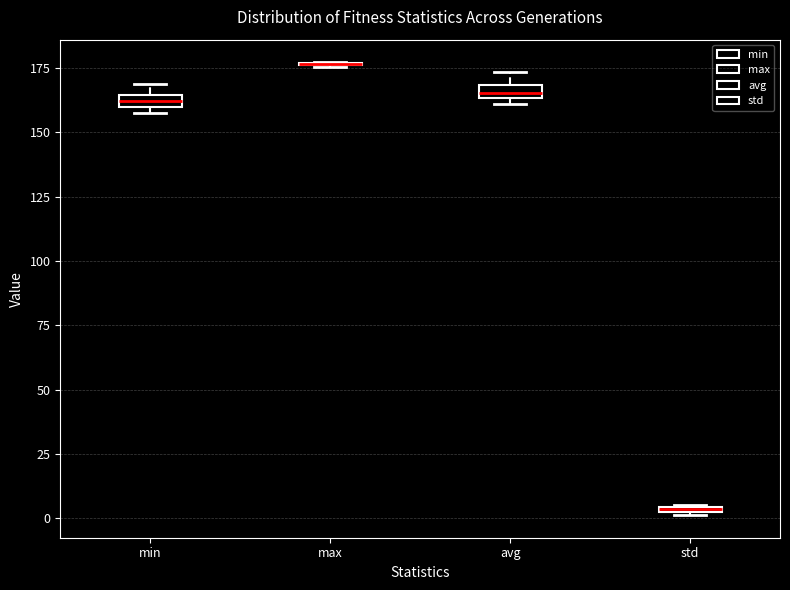

Where is the upper edge of the box for std on the y-axis? The values are not printed on the chart, so give them approximately, as read against the axis.

5